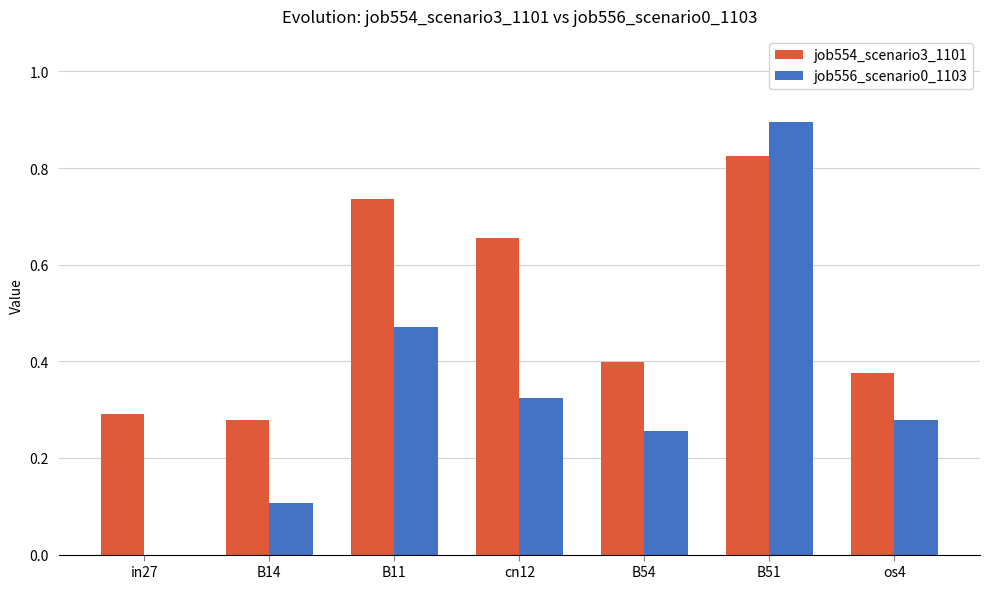

At which label does job556_scenario0_1103 reach its peak?

B51